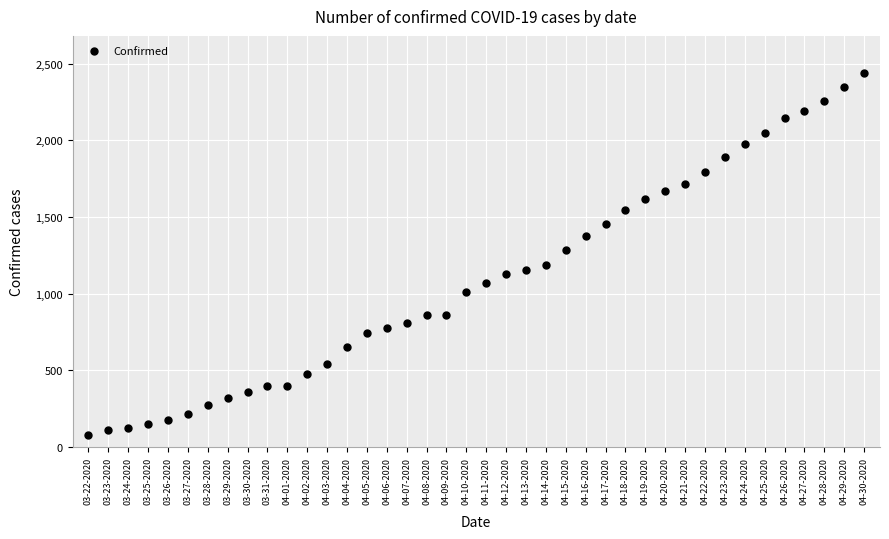

How many data points are displayed?

40